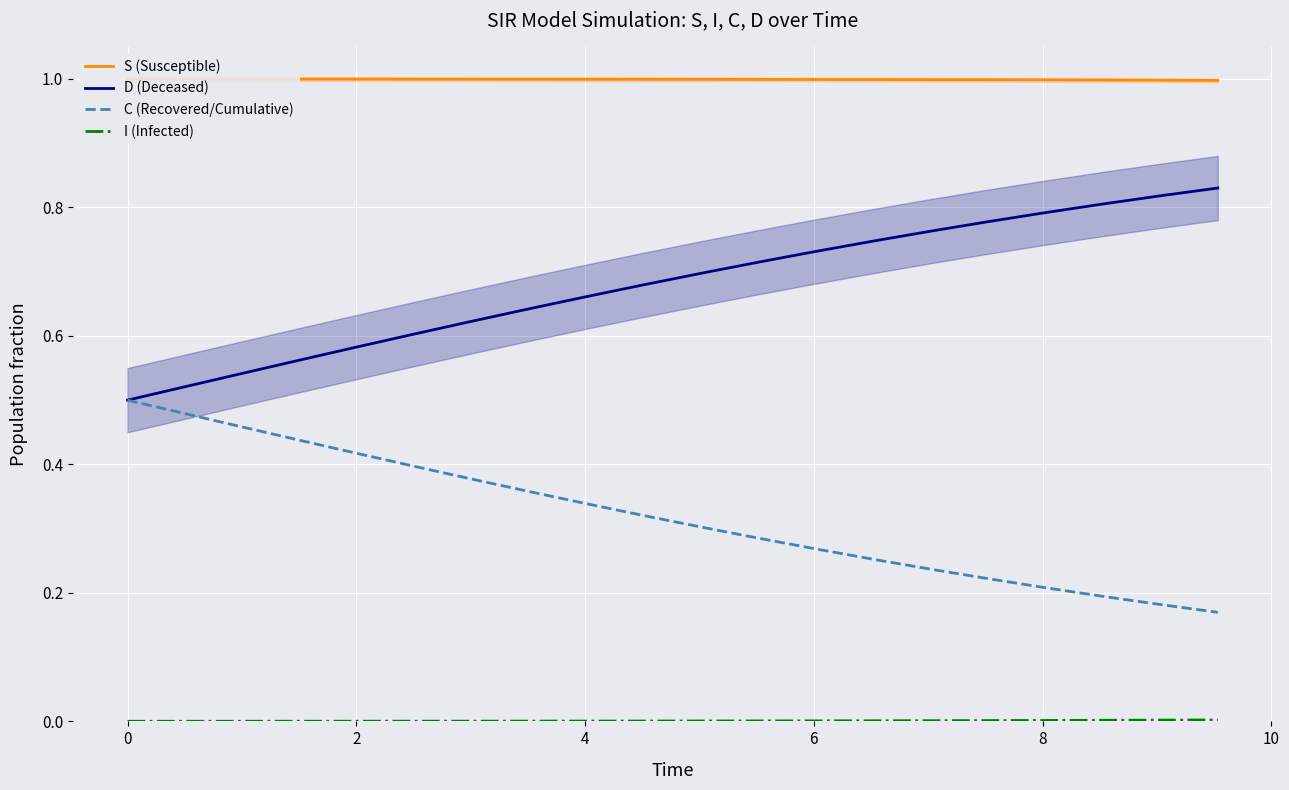

What is the sum of all S (Susceptible) values?

20.0